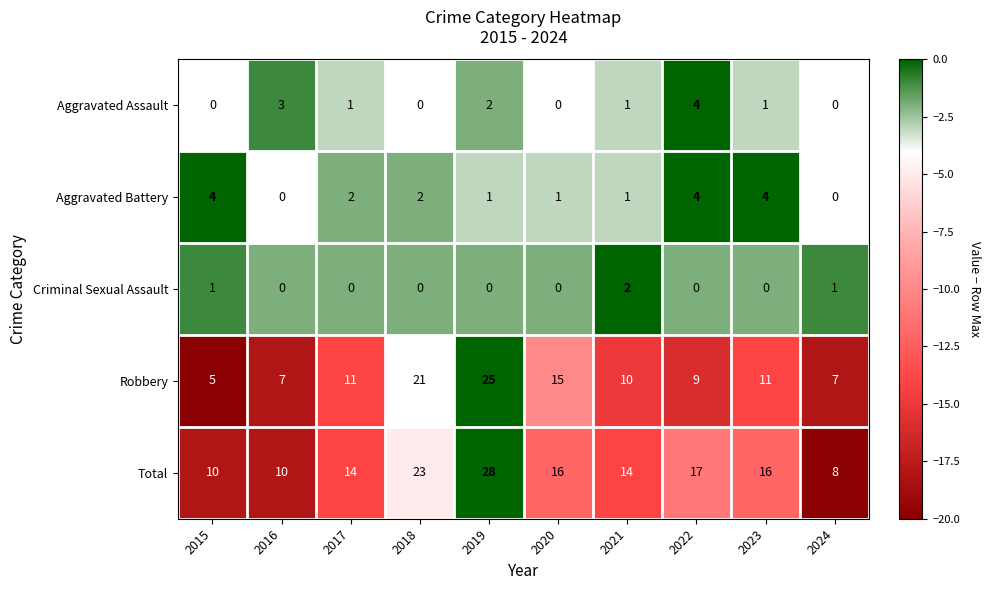

Count the number of data series in this chart.

5